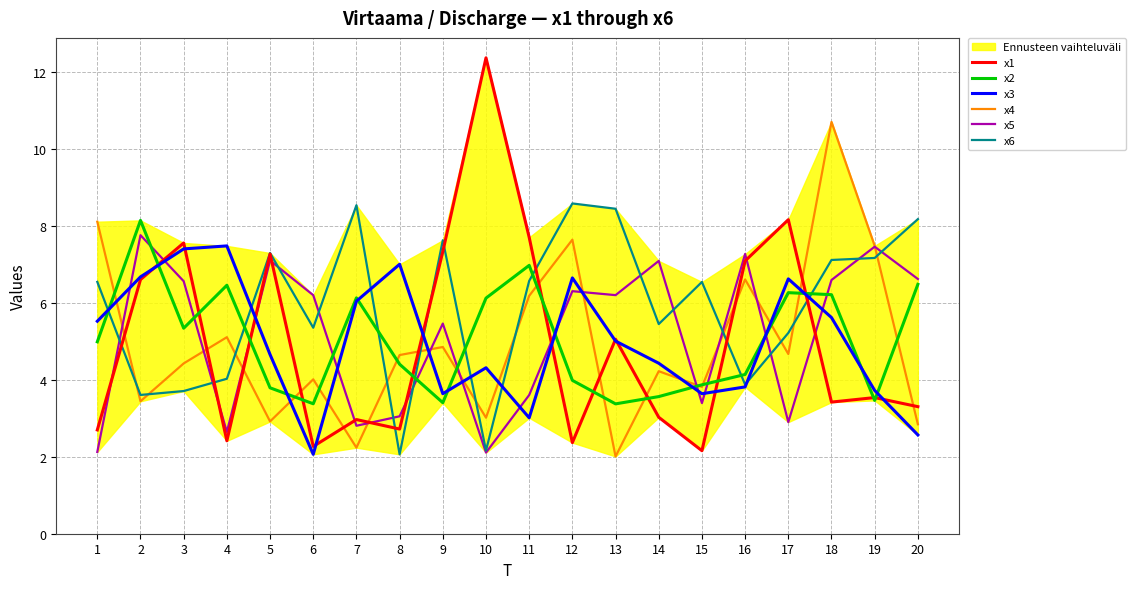

At which label is x3 closest to 4?

16